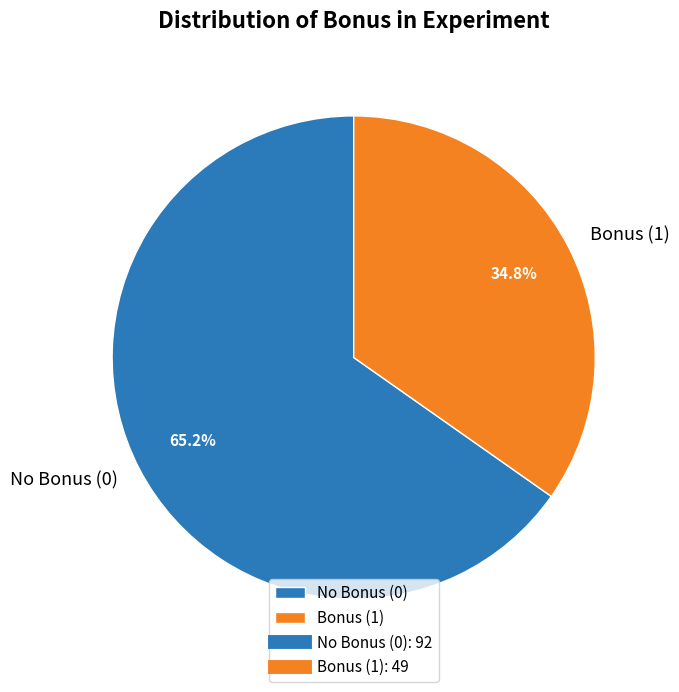

Count the number of slices in the pie.

2